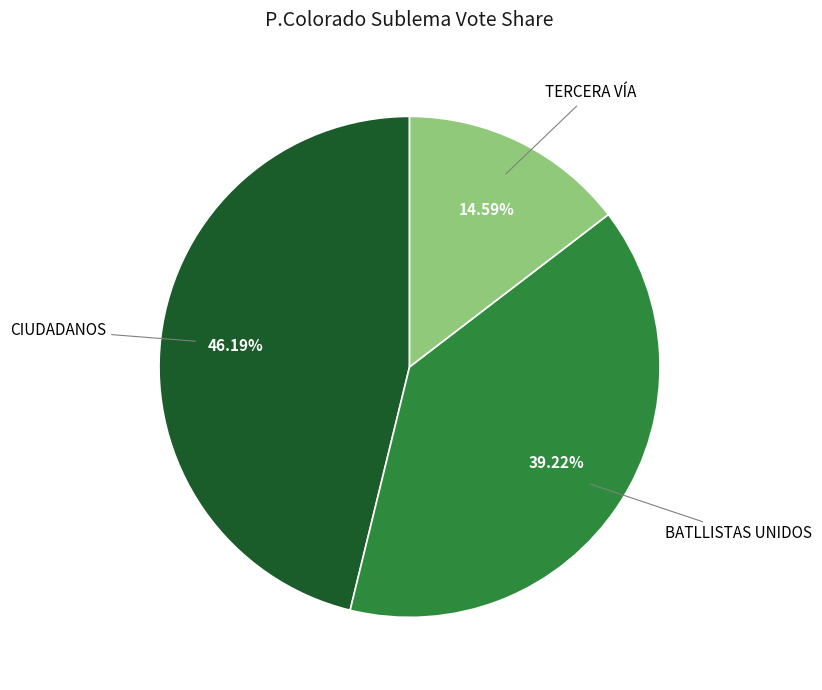

Does TERCERA VÍA account for over 50% of the chart?

No